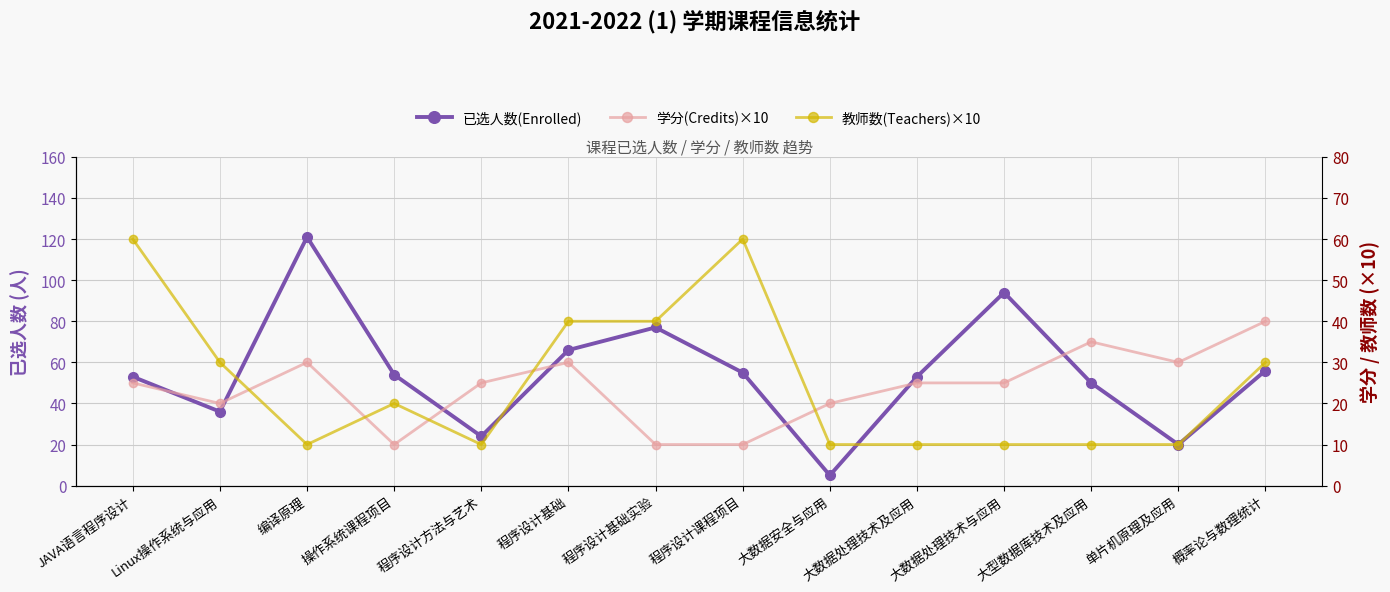

Which series has the widest spread of values?

已选人数(Enrolled)